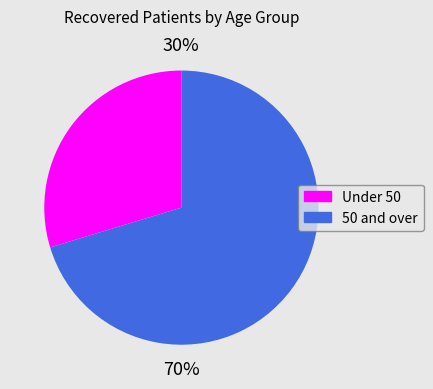

Is there any slice that represents more than half of the pie?

Yes